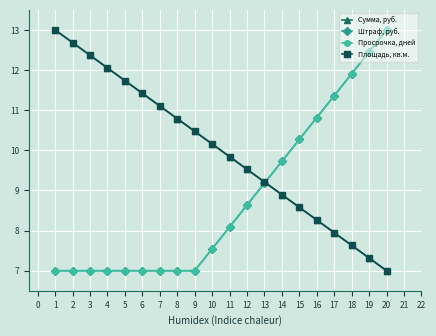

Which series has the widest spread of values?

Сумма, руб.